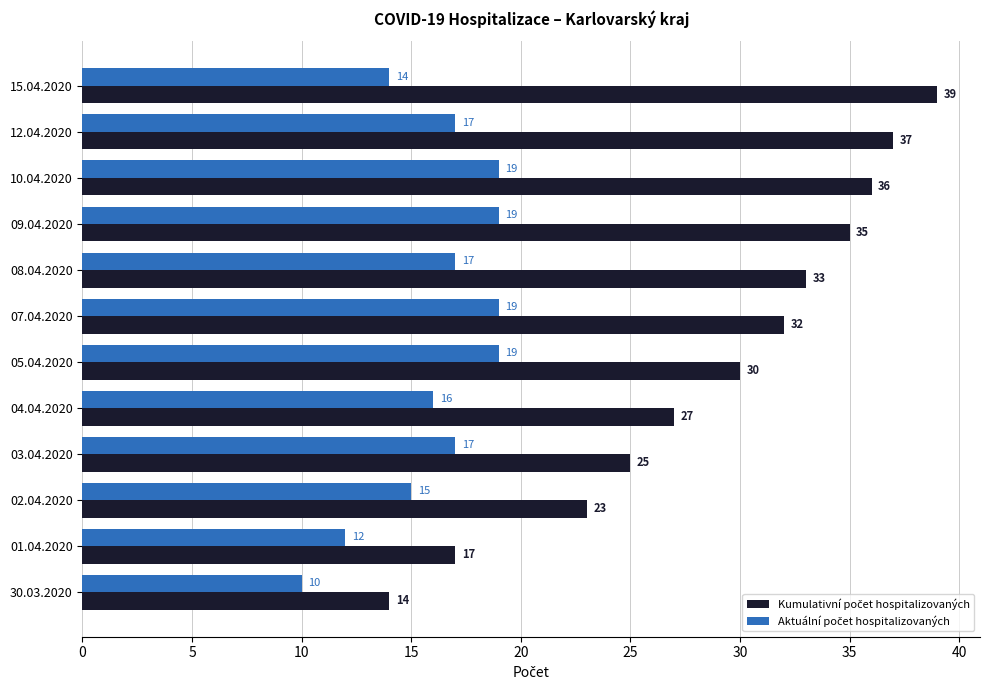

What is the spread (max minus min) of values at 09.04.2020?

16